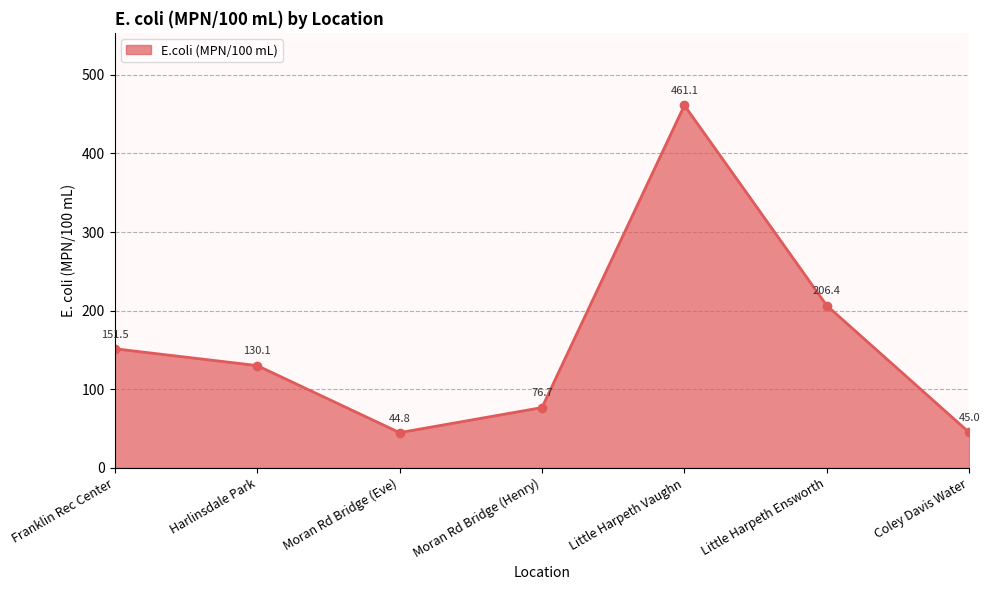

What is the average value?

159.4